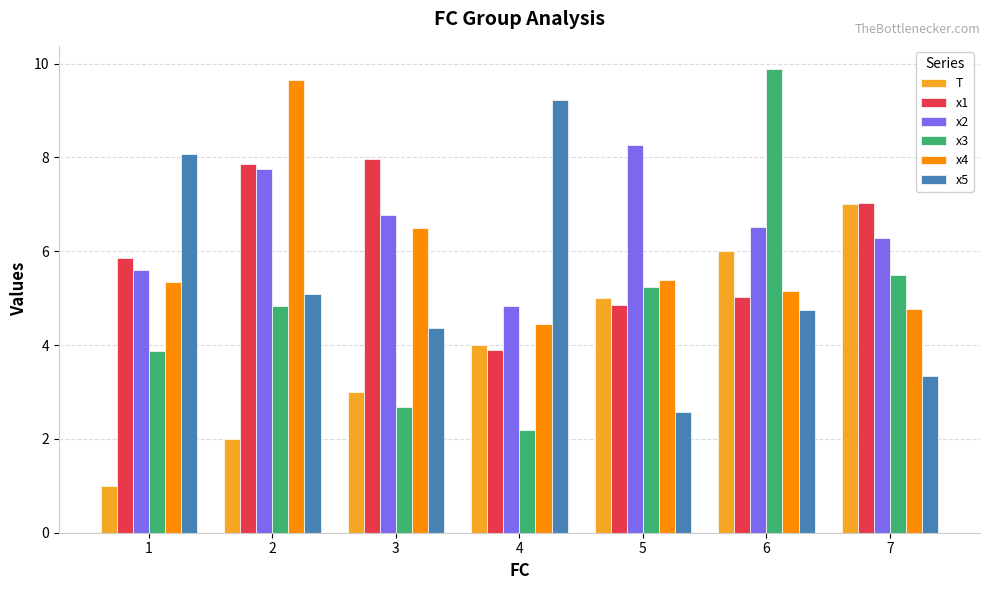

Read the x1 value at 3.

8.0